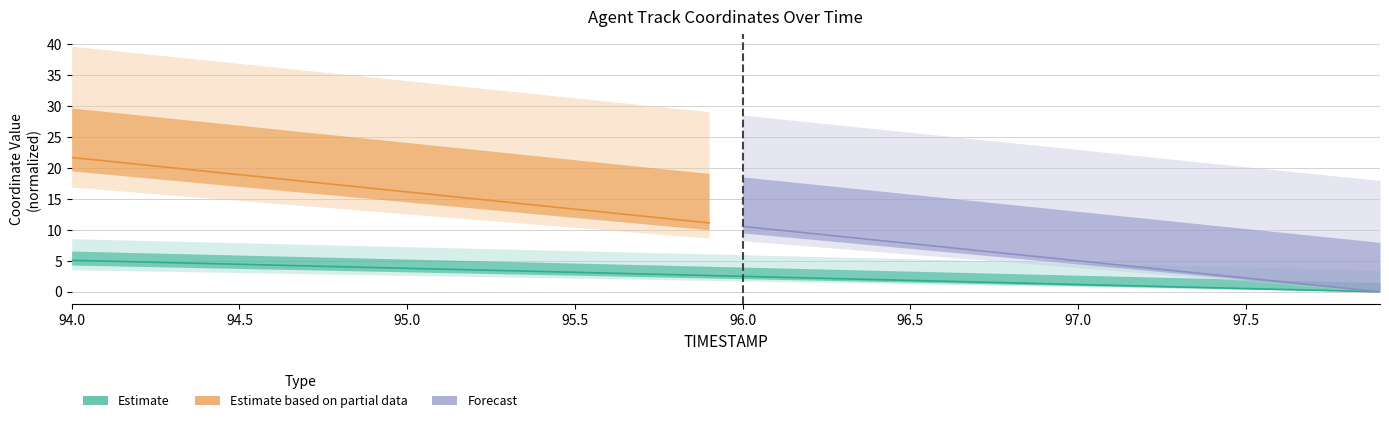

True or false: there are more than 2 points higher than both neighbors.

False